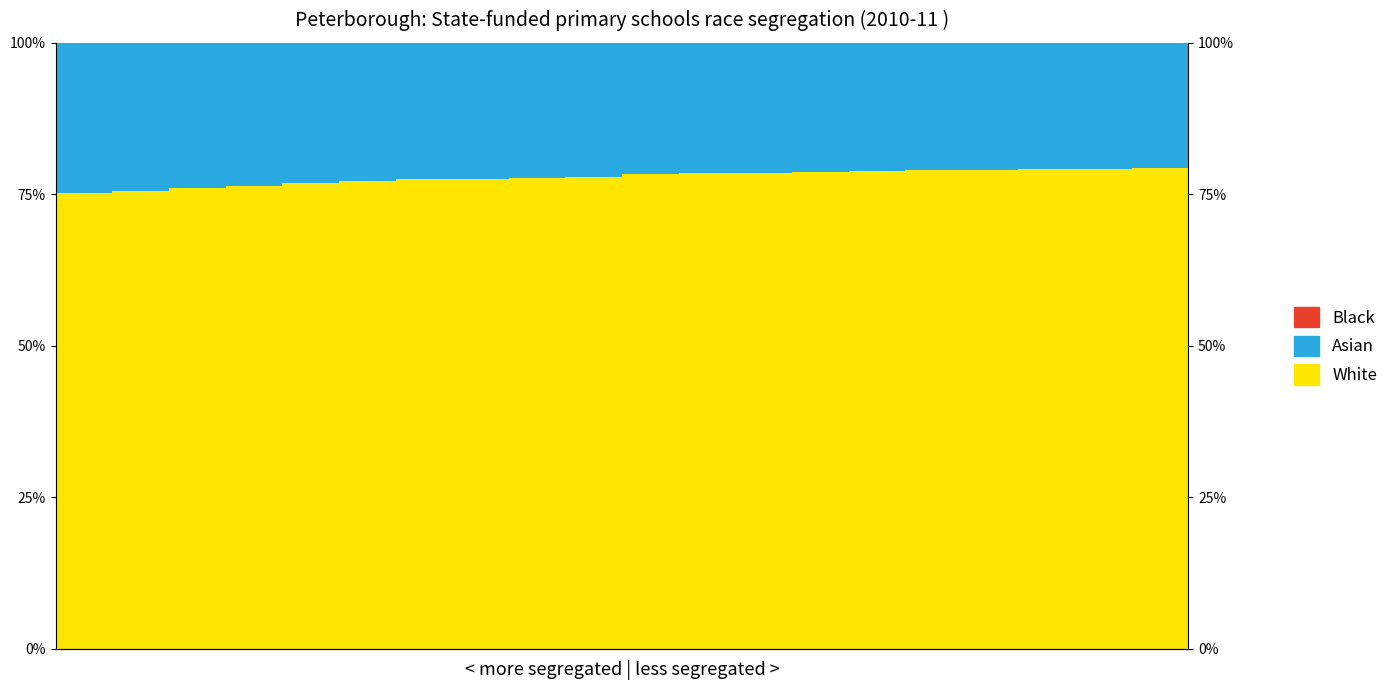

The Asian series shows 12.7 at 3. True or false?

False